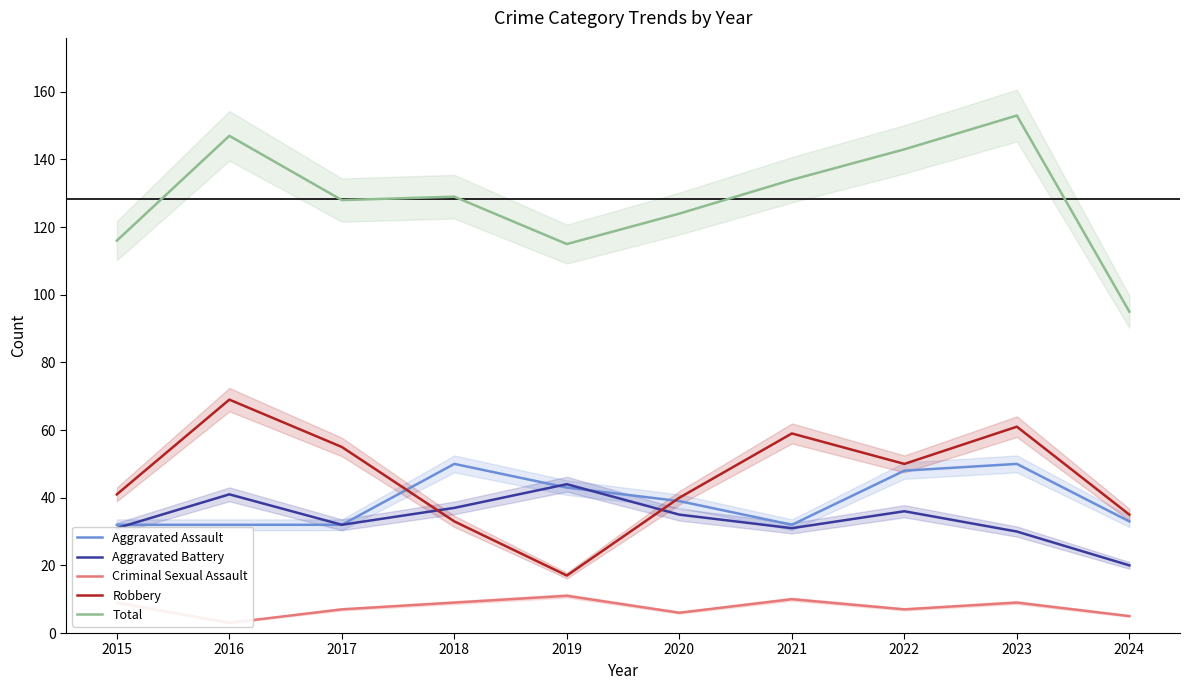

Reading left to right, what are all the values shown in this chart?

Aggravated Assault: 32	32	32	50	43	39	32	48	50	33
Aggravated Battery: 31	41	32	37	44	35	31	36	30	20
Criminal Sexual Assault: 9	3	7	9	11	6	10	7	9	5
Robbery: 41	69	55	33	17	40	59	50	61	35
Total: 116	147	128	129	115	124	134	143	153	95